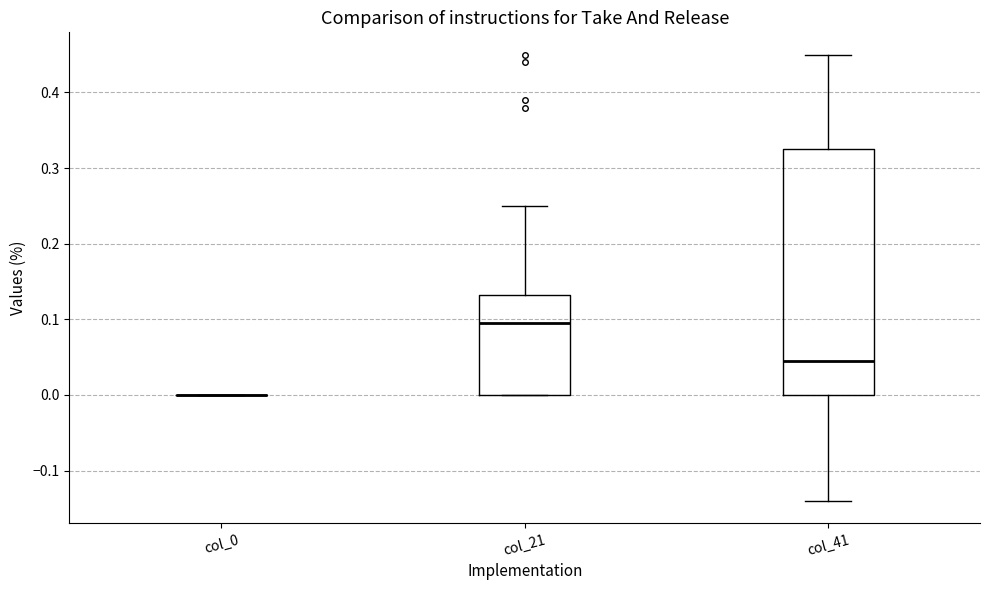

Reading left to right, transcribe this box plot: for each box, give where its median line is, the range the box spans, and where its two whiskers end, as read against the y-axis. The values are not printed on the chart, so give them approximately, as read against the axis.

col_0: box collapsed to a line at 0.00, whiskers 0.00 to 0.00
col_21: median 0.10, box 0.00 to 0.13, whiskers 0.00 to 0.25
col_41: median 0.05, box 0.00 to 0.33, whiskers -0.14 to 0.45